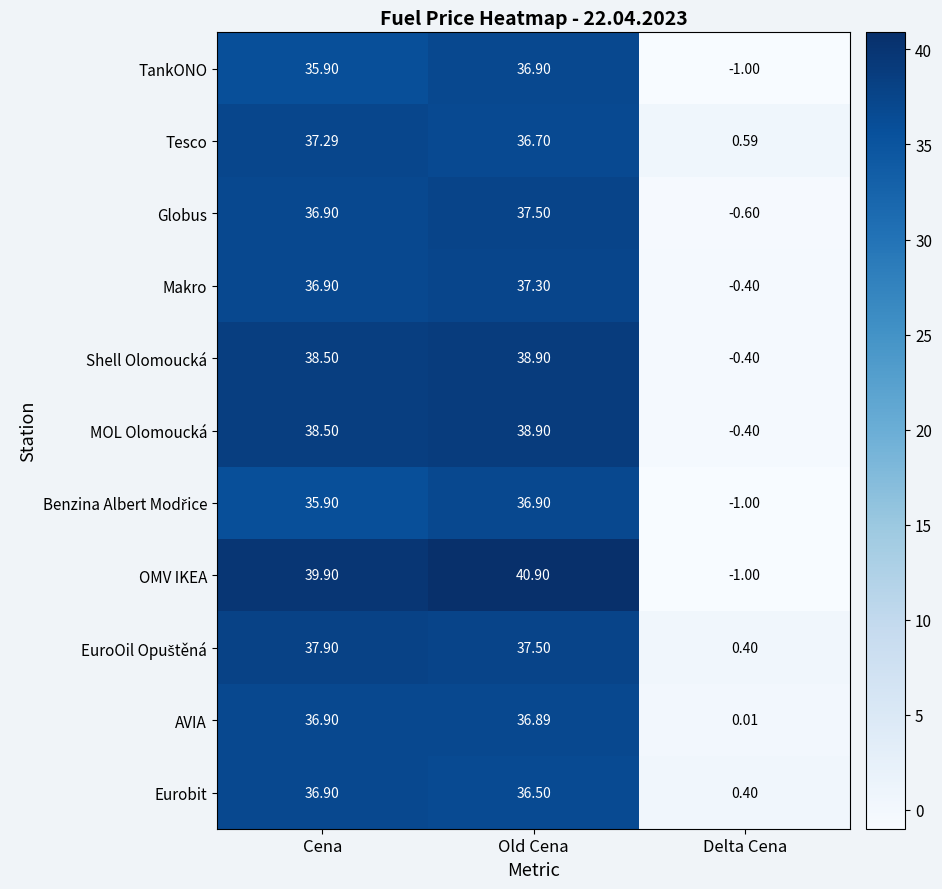

Which series has the widest spread of values?

OMV IKEA